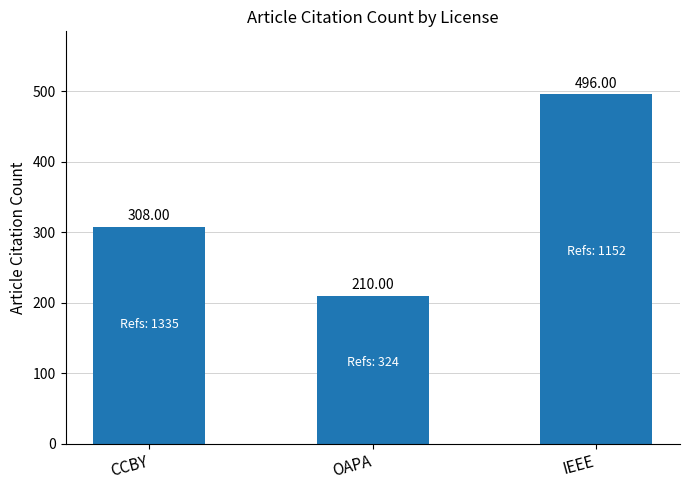

What is the difference between the maximum and minimum values?

286